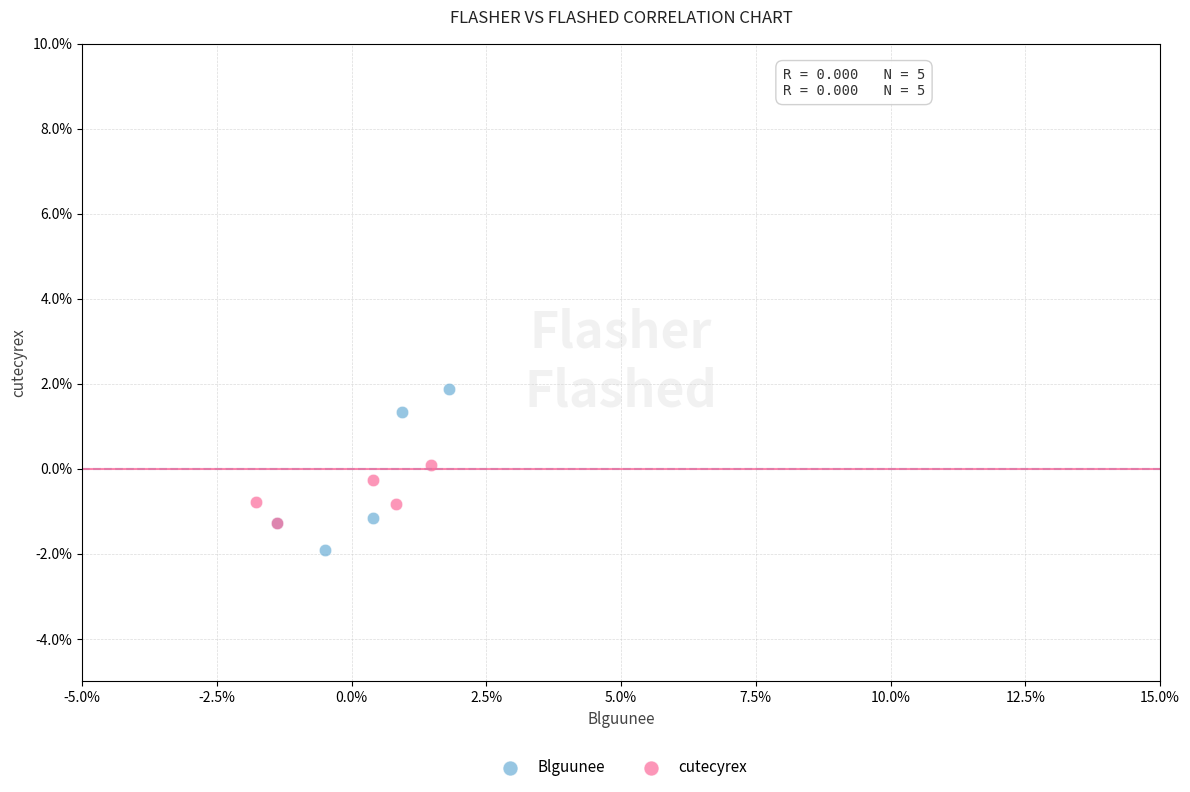

What are all the series names shown in the legend?

Blguunee, cutecyrex